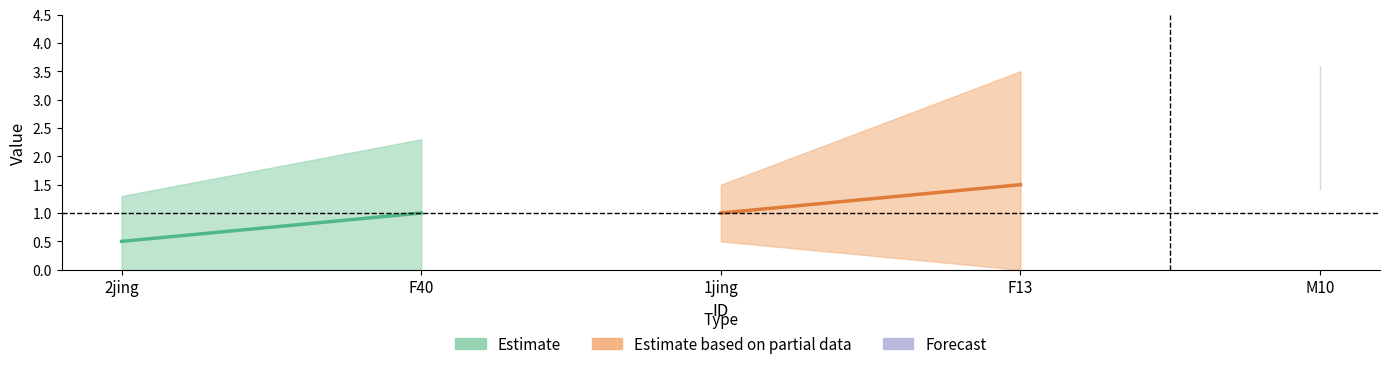

Is it true that CI01000319_5386549_5386759.B equals 1 at 1jing?

False